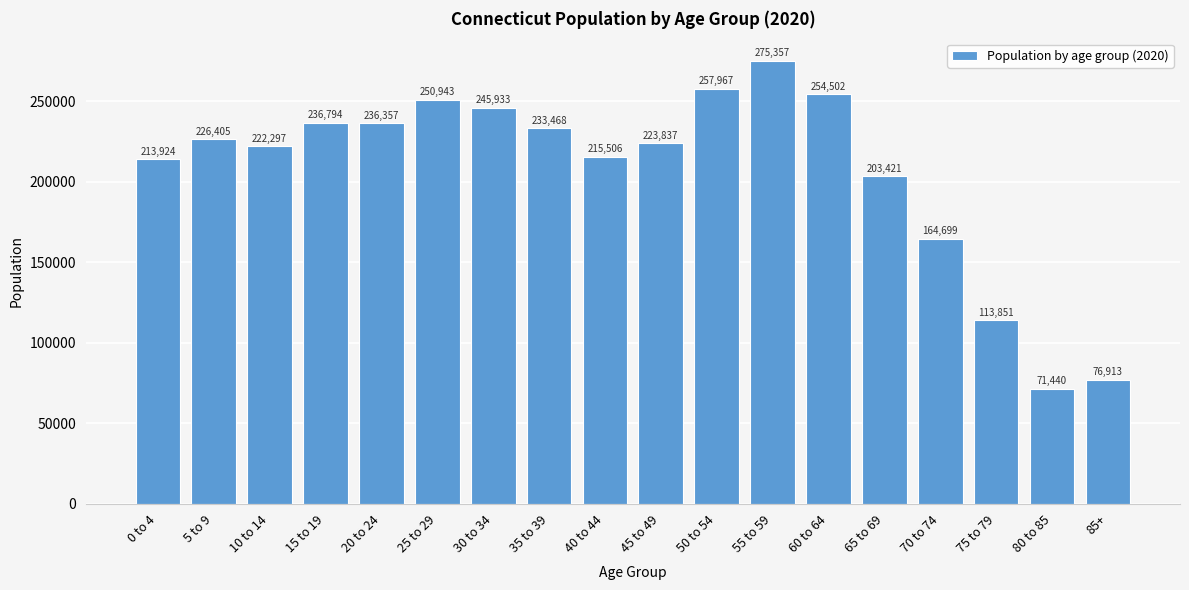

Reading left to right, list all the values displayed in this chart.

0 to 4=213924	5 to 9=226405	10 to 14=222297	15 to 19=236794	20 to 24=236357	25 to 29=250943	30 to 34=245933	35 to 39=233468	40 to 44=215506	45 to 49=223837	50 to 54=257967	55 to 59=275357	60 to 64=254502	65 to 69=203421	70 to 74=164699	75 to 79=113851	80 to 85=71440	85+=76913